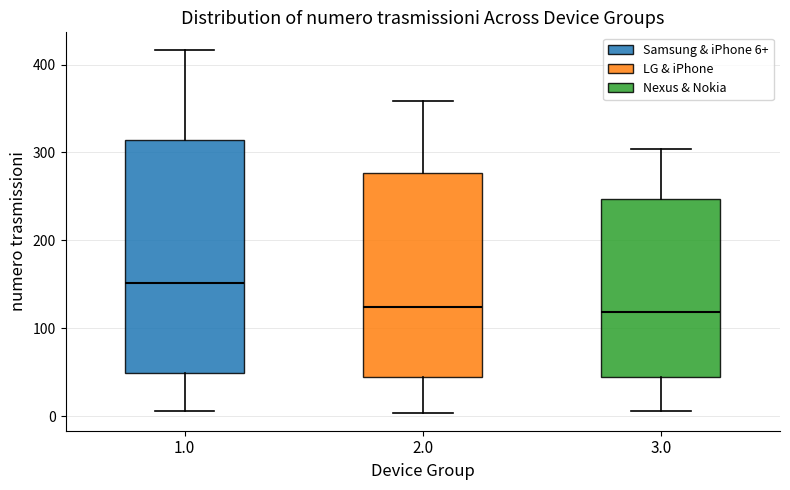

Reading left to right, transcribe this box plot: for each box, give where its median line is, the range the box spans, and where its two whiskers end, as read against the y-axis. The values are not printed on the chart, so give them approximately, as read against the axis.

1.0: median 150, box 50 to 310, whiskers 10 to 420
2.0: median 120, box 40 to 280, whiskers 0 to 360
3.0: median 120, box 40 to 250, whiskers 10 to 300